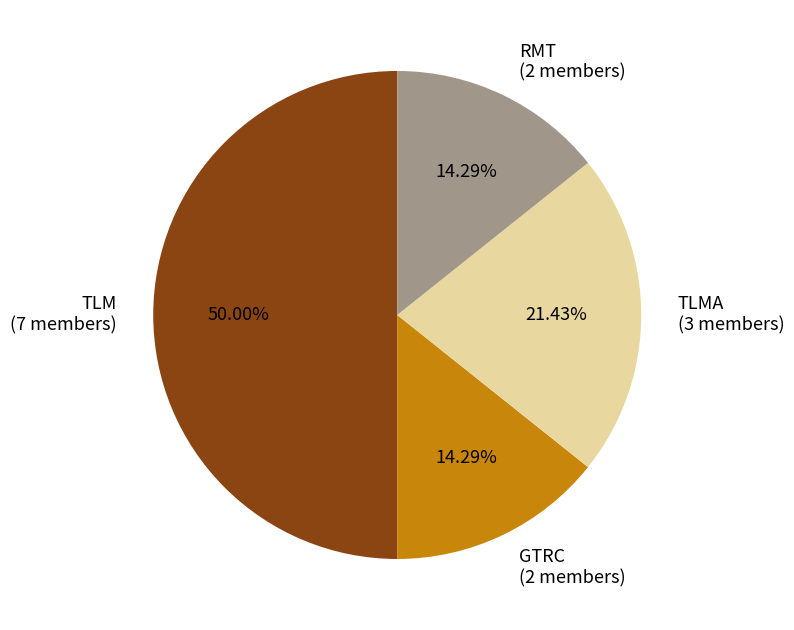

Is the sum of TLMA (3 members) and RMT (2 members) greater than half?

No